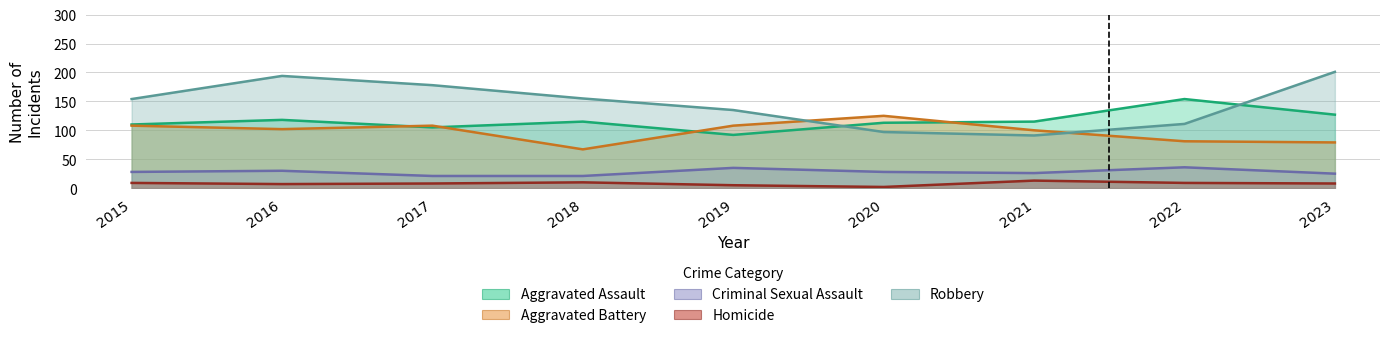

Where is Aggravated Assault nearest to the value 123?

2023